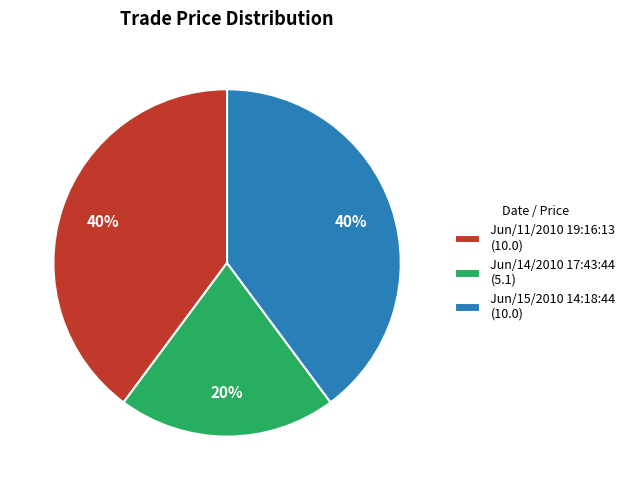

Between Jun/11/2010 19:16:13 and Jun/14/2010 17:43:44, which is larger?

Jun/11/2010 19:16:13